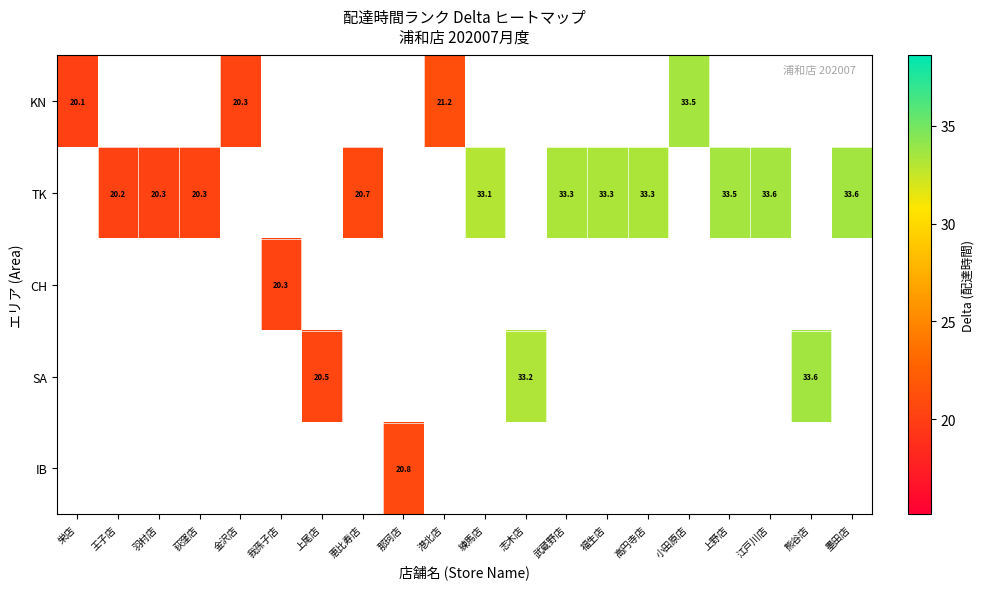

Is the value of TK at 武蔵野店 greater than the value of IB at 恵比寿店?

No